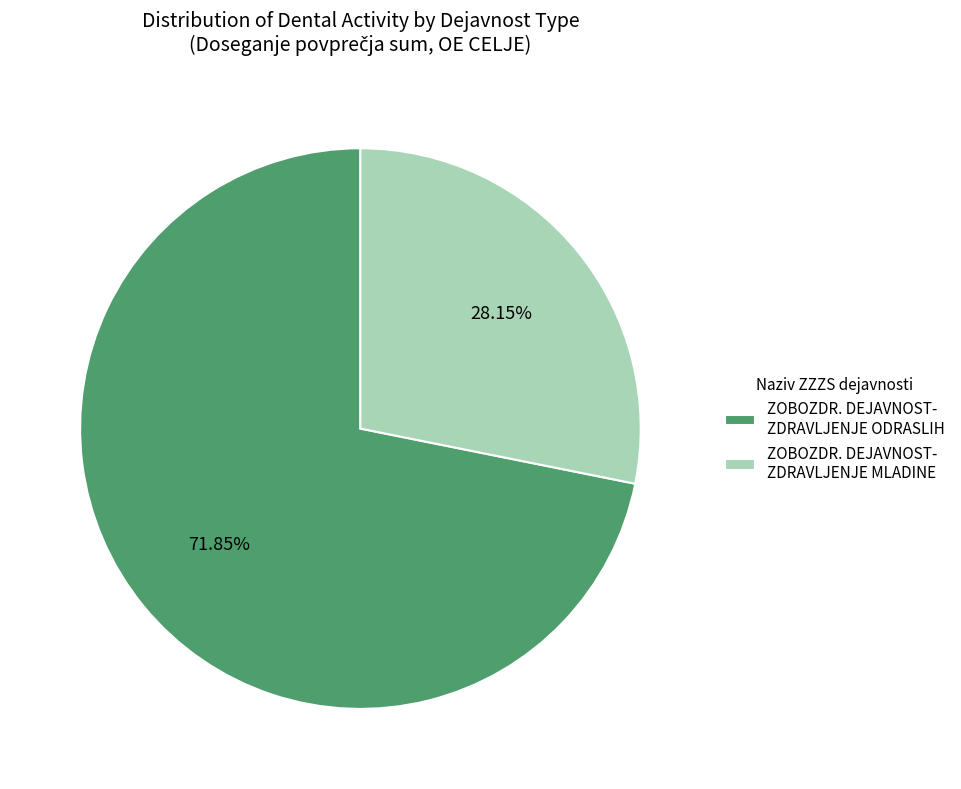

Which has a higher value, ZOBOZDR. DEJAVNOST- ZDRAVLJENJE MLADINE or ZOBOZDR. DEJAVNOST- ZDRAVLJENJE ODRASLIH?

ZOBOZDR. DEJAVNOST- ZDRAVLJENJE ODRASLIH